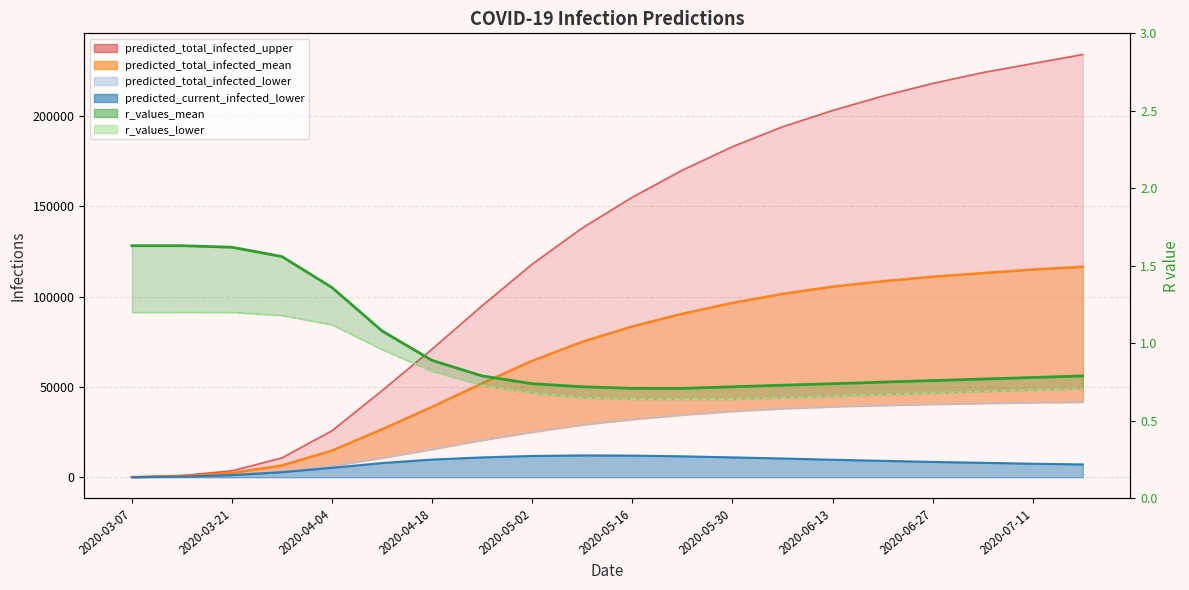

The r_values_mean line series shows 1.2 at 2020-05-16. True or false?

False